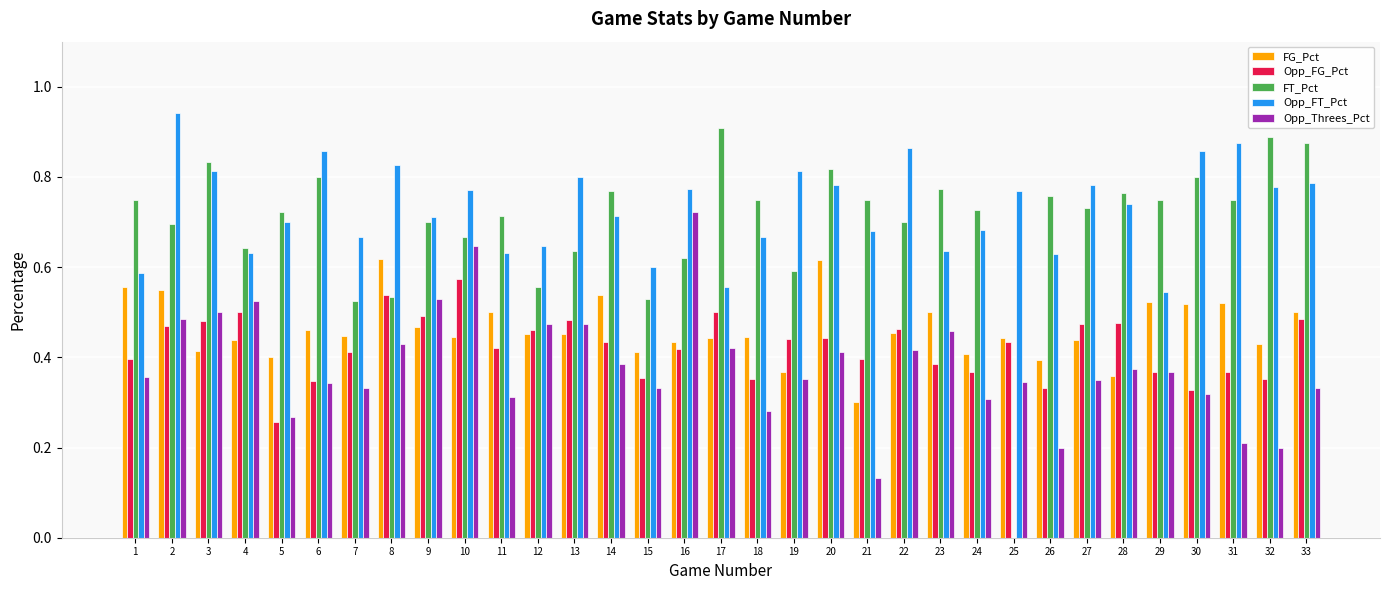

Count the Opp_FT_Pct values in the range 0 to 1.

33